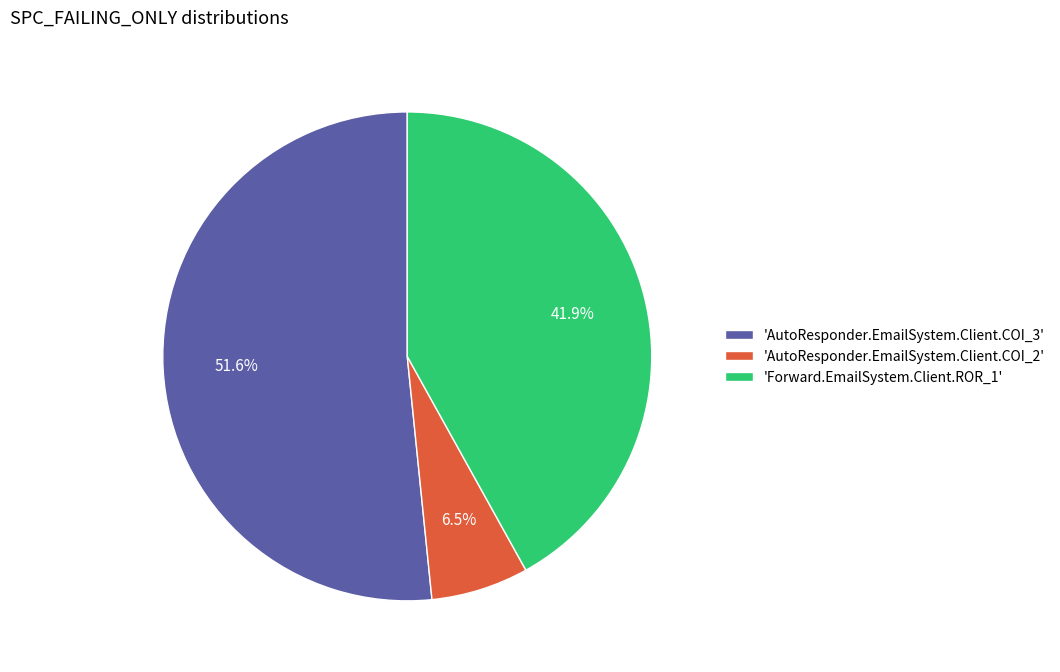

Is there a majority slice in this chart?

Yes